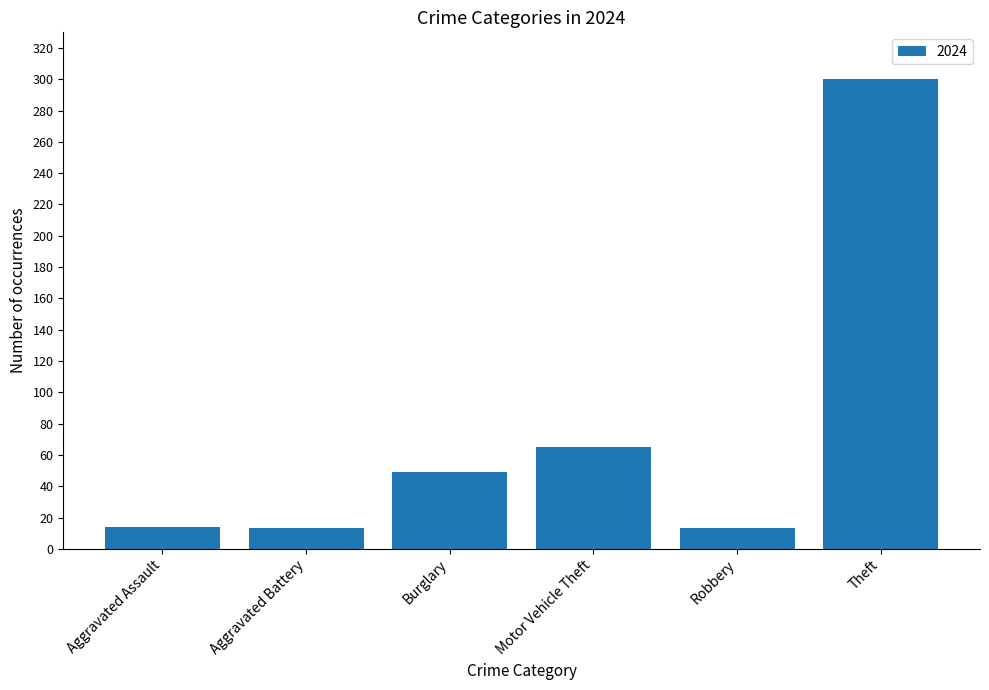

What is the difference between the maximum and second lowest values?

287